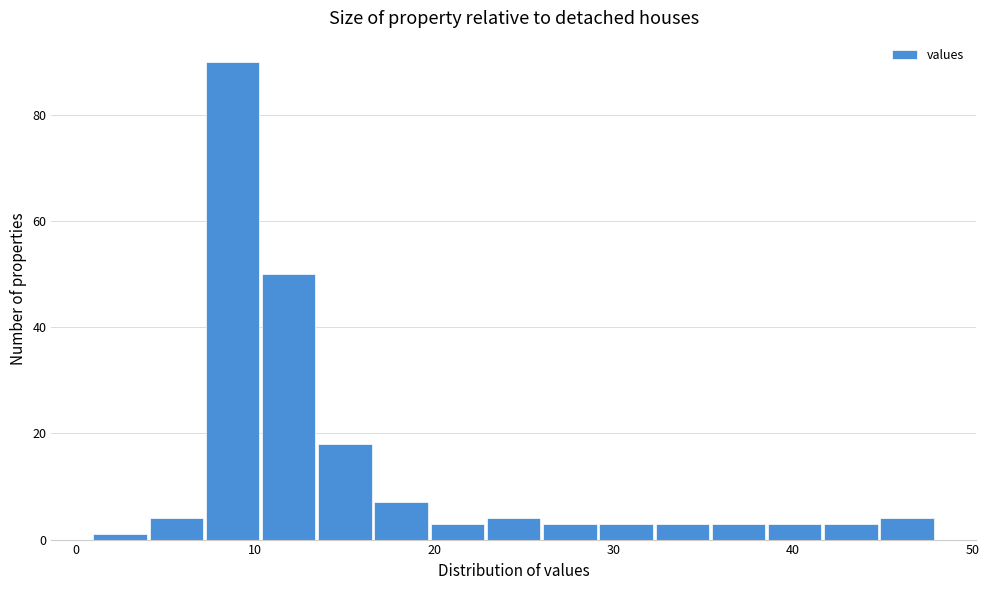

Read against the x-axis, roughly where is the centre of the tallest bar?

9